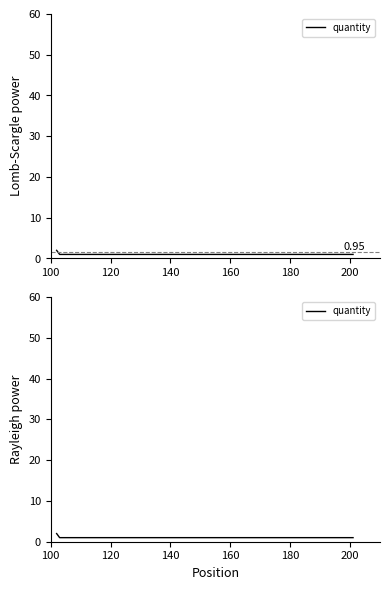

Is it true that the value at 100 is 2?

True